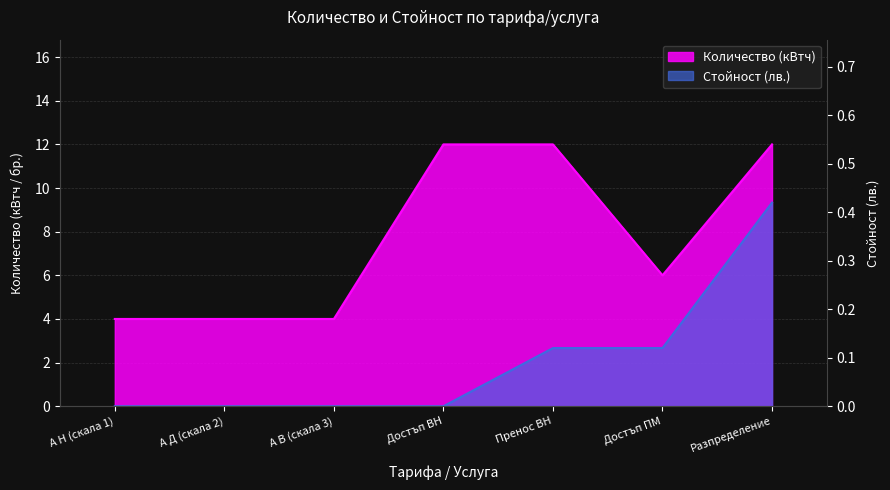

What are all the series names shown in the legend?

Количество (кВтч), Стойност (лв)